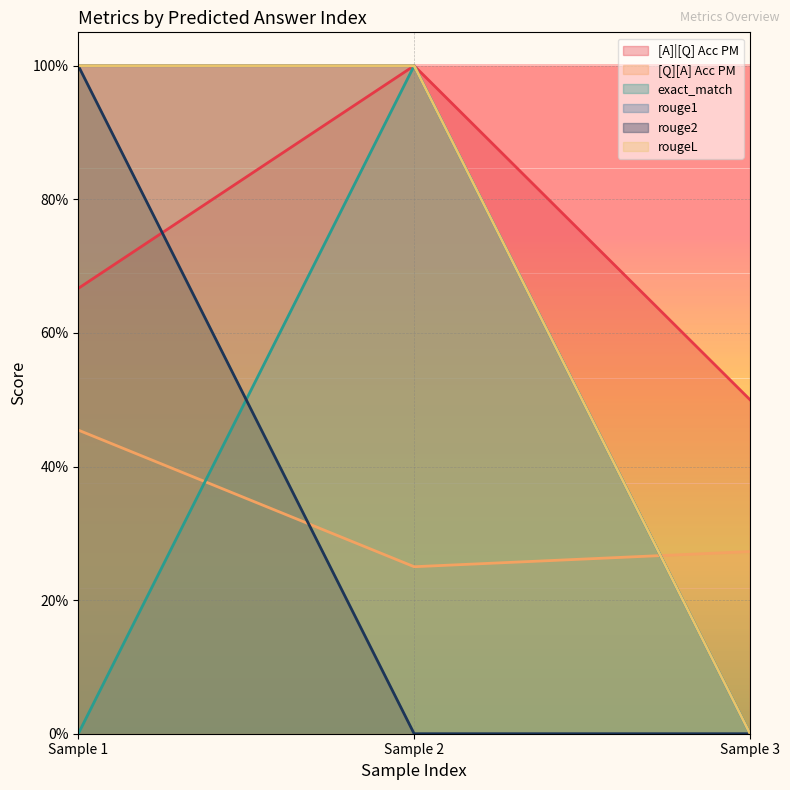

Does the chart display data point markers on the line(s)?

No